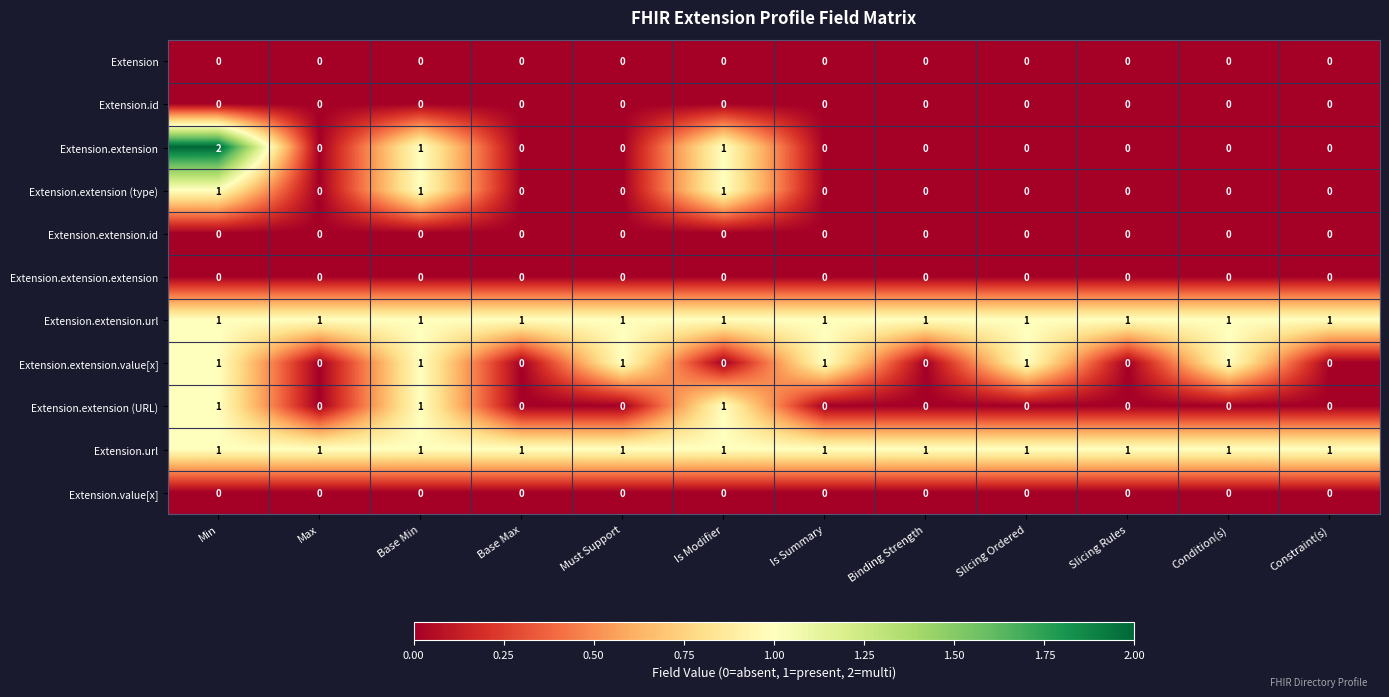

Is it true that Extension.extension equals 0 at Base Max?

True